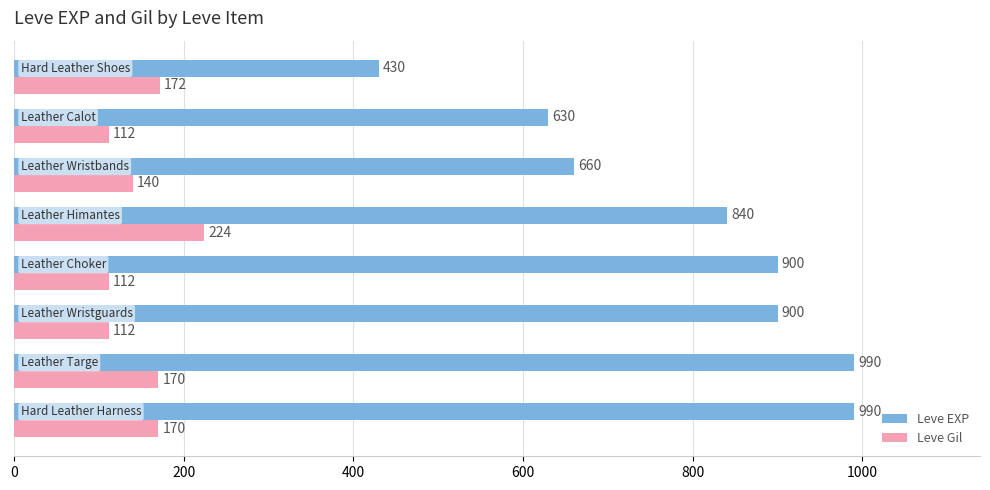

What is the smallest value displayed?

112